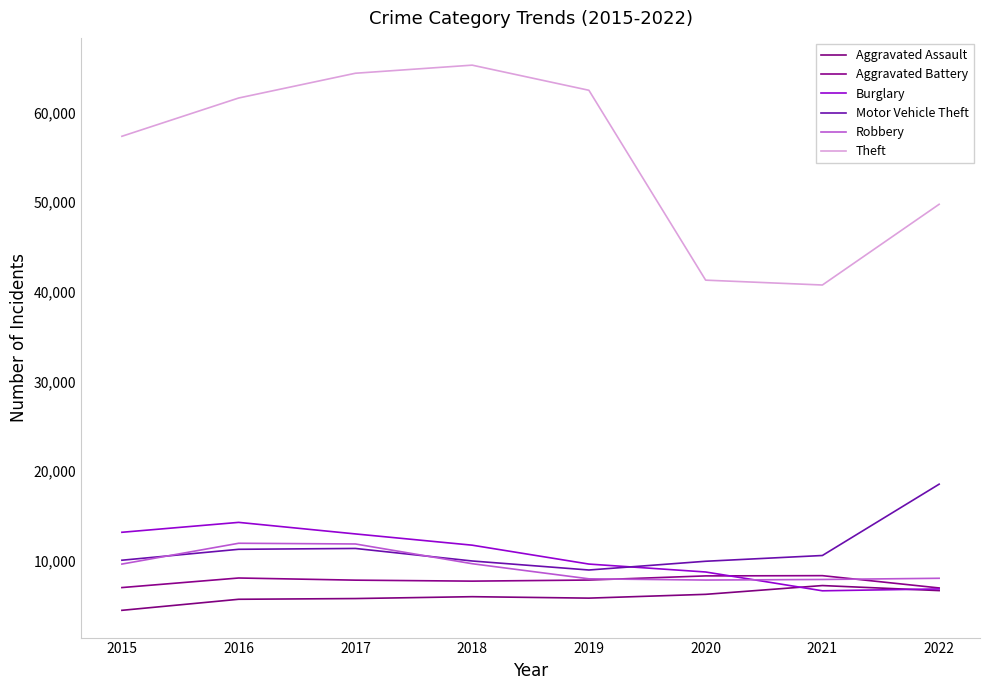

Which series ends up on top after the final intersection of Motor Vehicle Theft and Robbery?

Motor Vehicle Theft